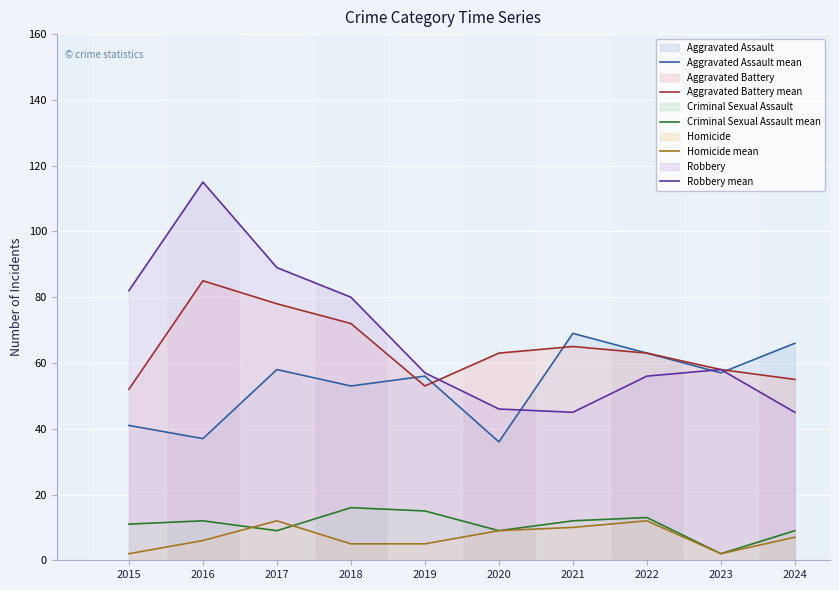

Is it true that Aggravated Battery mean equals 102 at 2020?

False